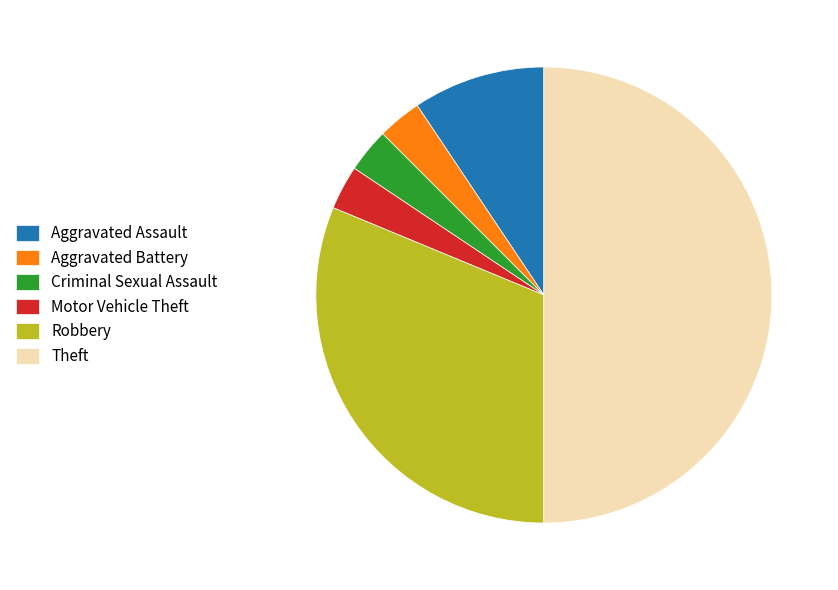

Which slice is the largest?

Theft